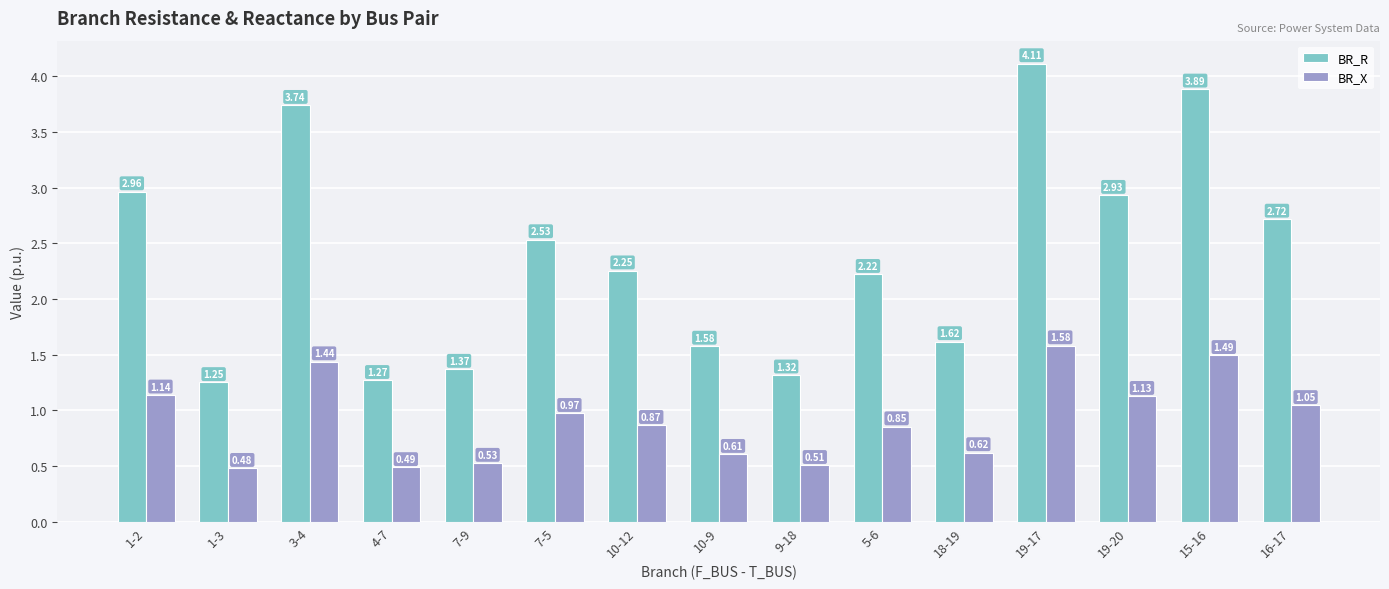

List the series in order of their peak value, lowest first.

BR_X, BR_R